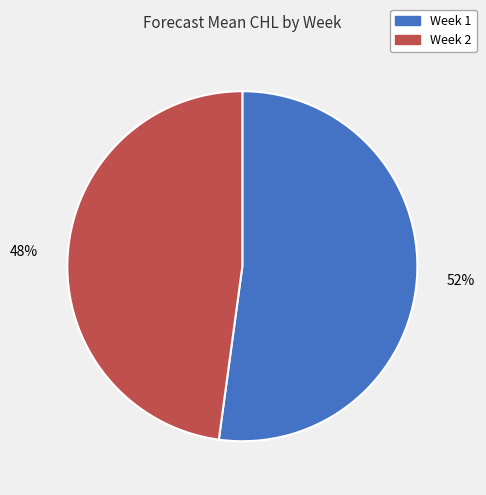

To the nearest percent, what is the difference between the largest and smallest slice percentages?

4%